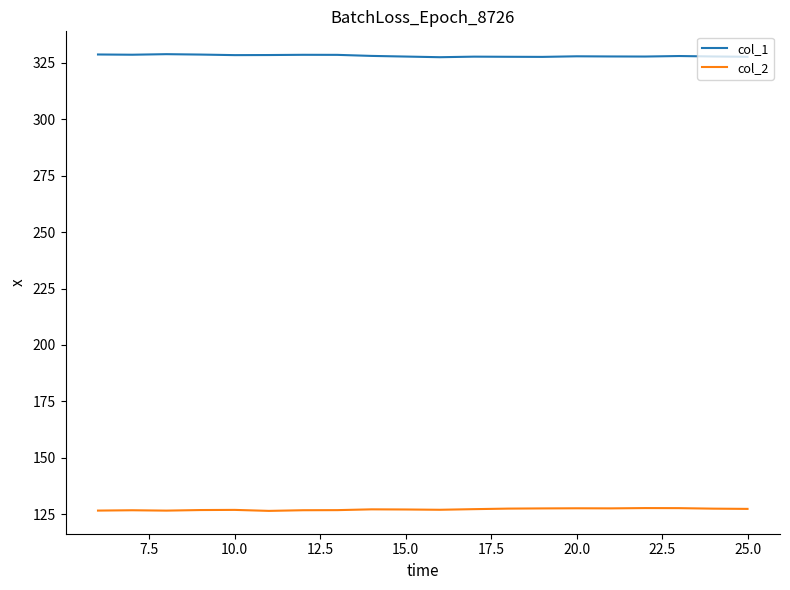

What are all the series names shown in the legend?

col_1, col_2